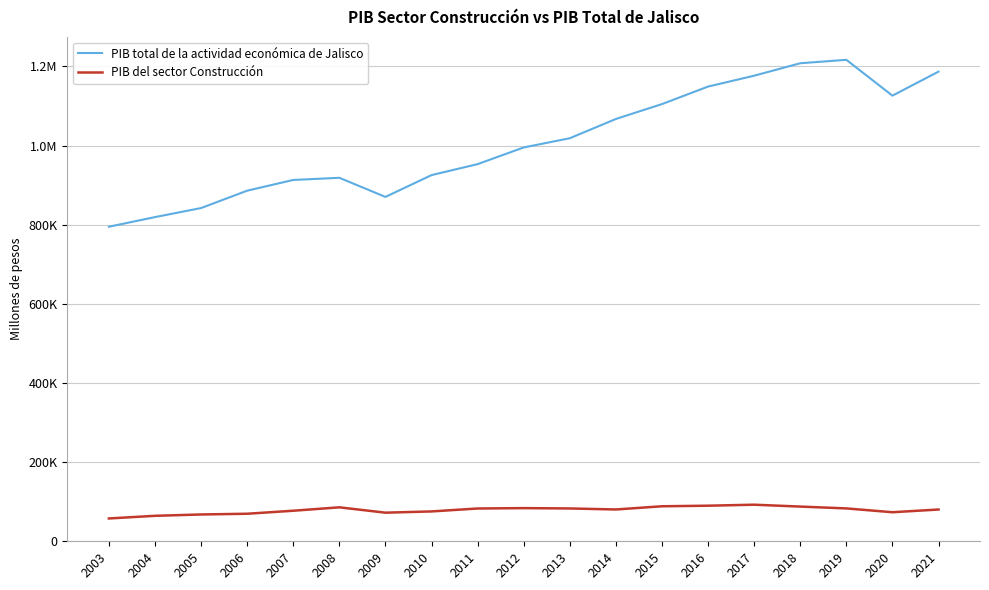

Does the chart have visible grid lines?

Yes